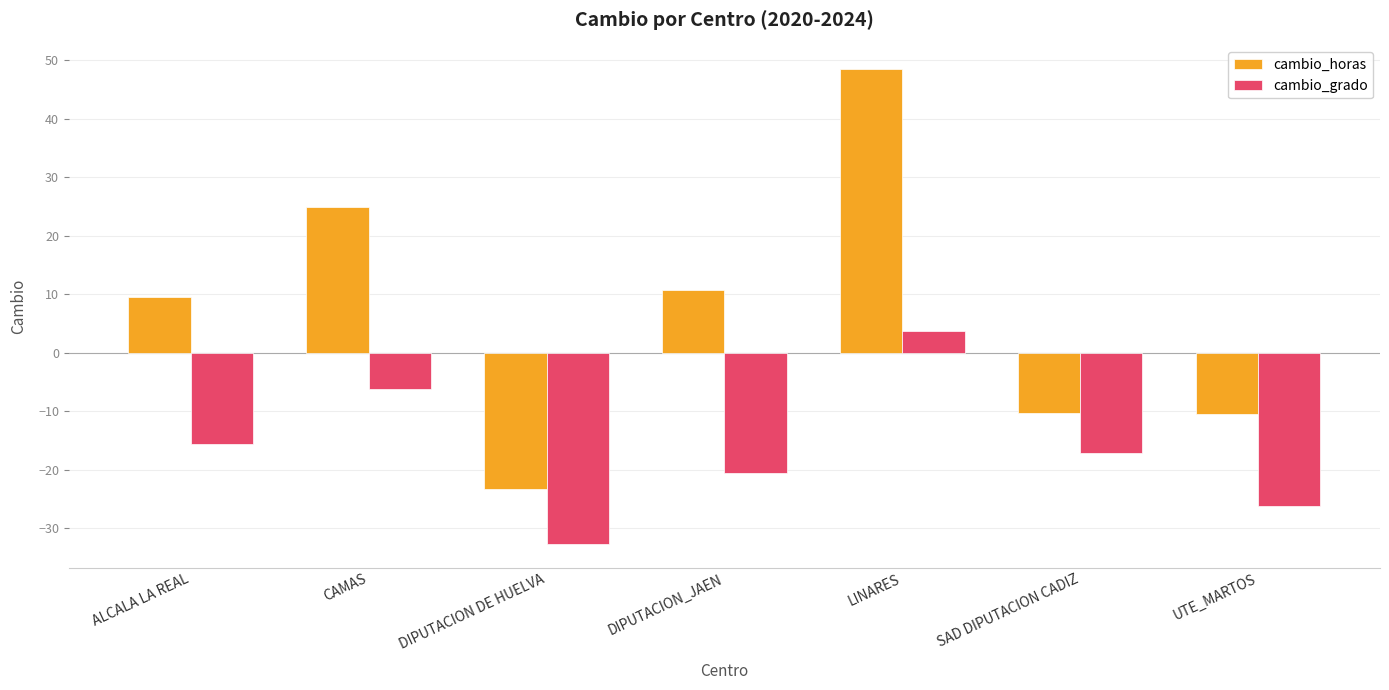

Rank the series by their maximum value, from highest to lowest.

cambio_horas, cambio_grado